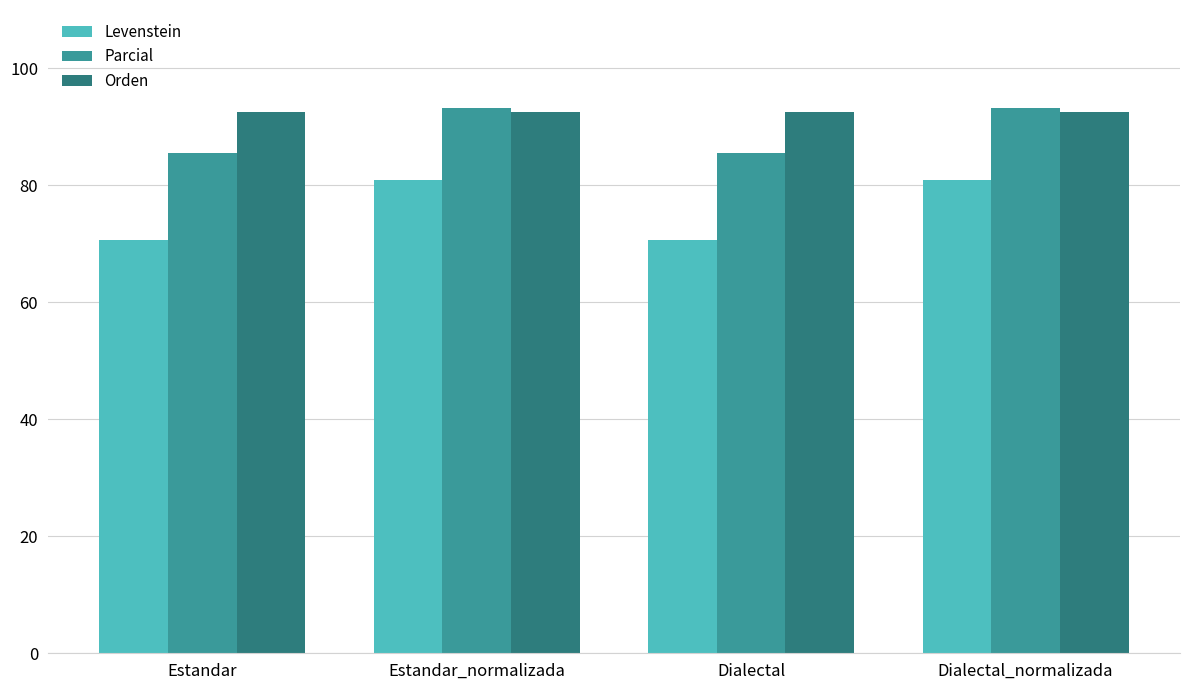

What is the value of the Orden bar at the 1st from the left?

92.5